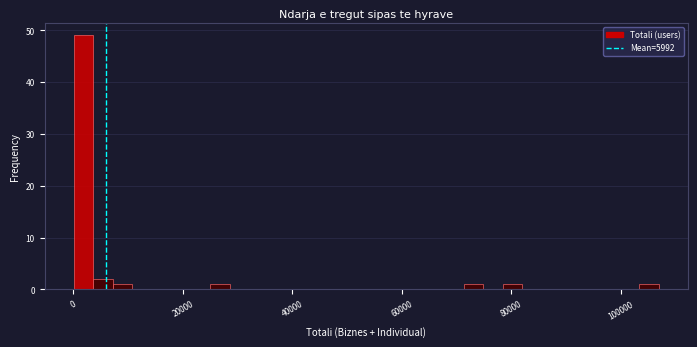

Read against the x-axis, roughly where is the centre of the tallest bar?

2000